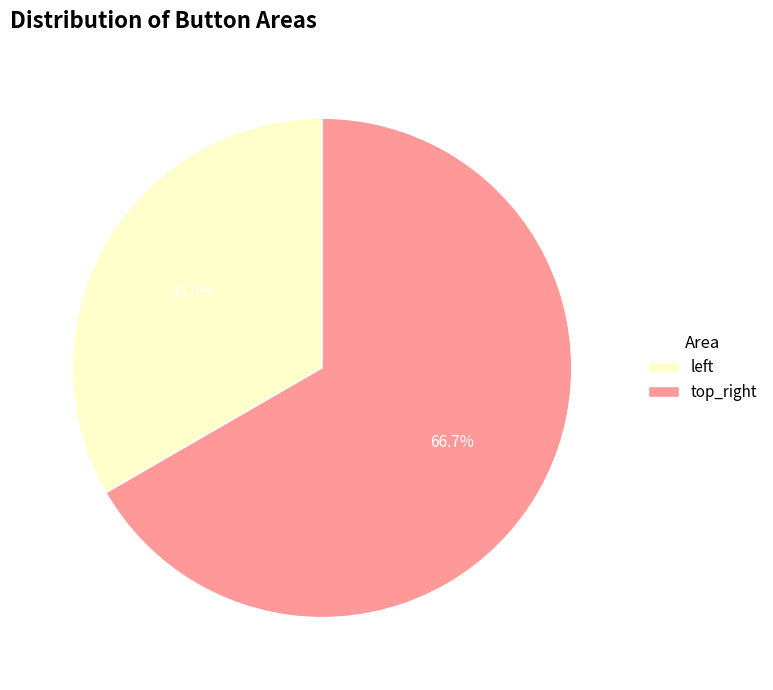

To the nearest percent, what is the average slice percentage?

50%